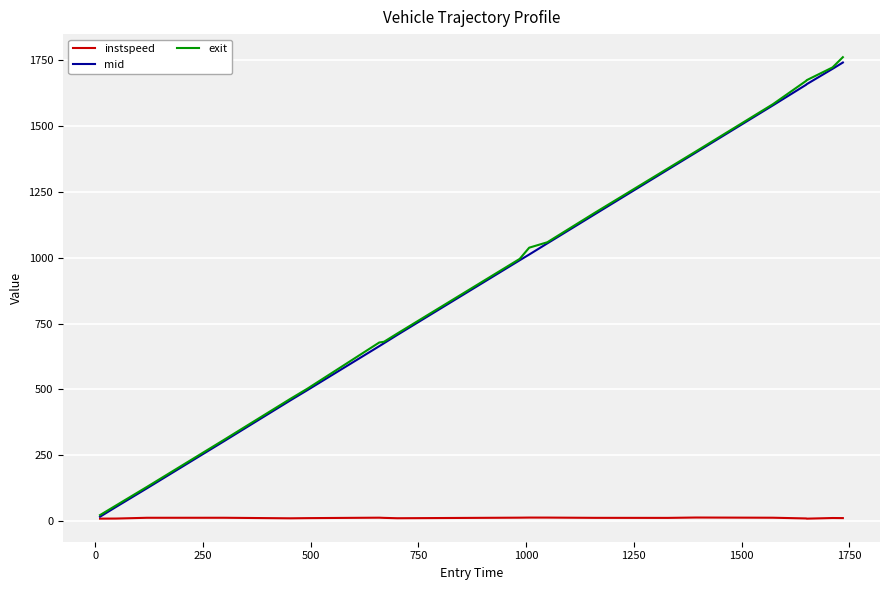

What is the maximum value shown in the chart?

1760.7